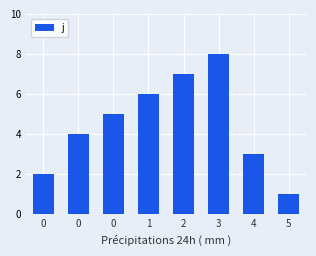

Reading right to left, list all the values displayed in this chart.

5=1	4=3	3=8	2=7	1=6	0=5	0=4	0=2